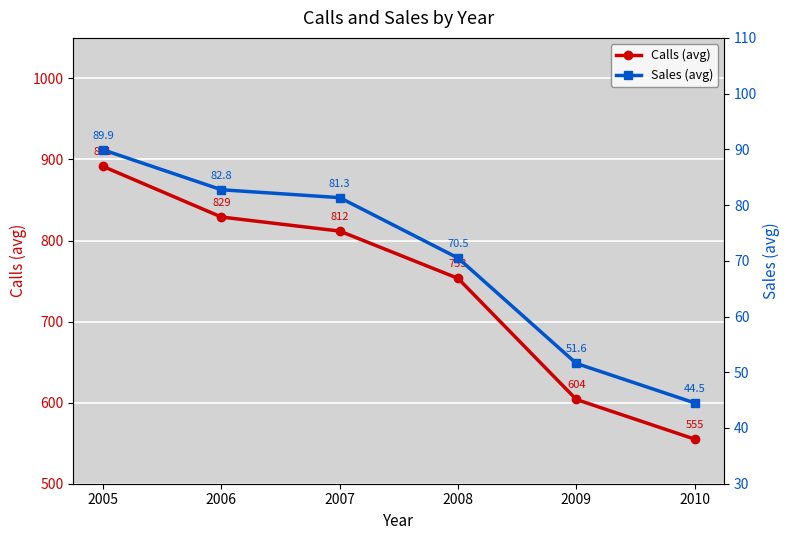

Which category has the highest value in the Sales (avg) series?

2005